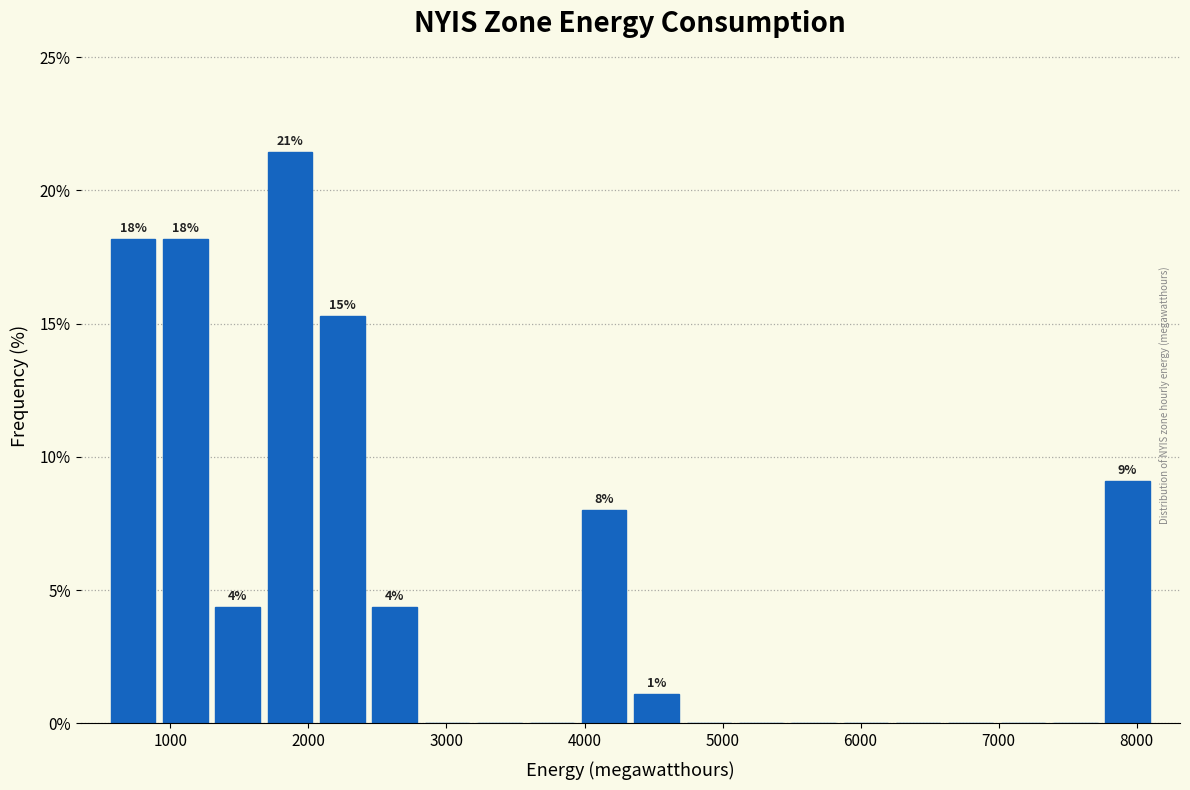

Around what value on the x-axis is the tallest bar? Give the approximate position of its centre, as read against the axis.

1900